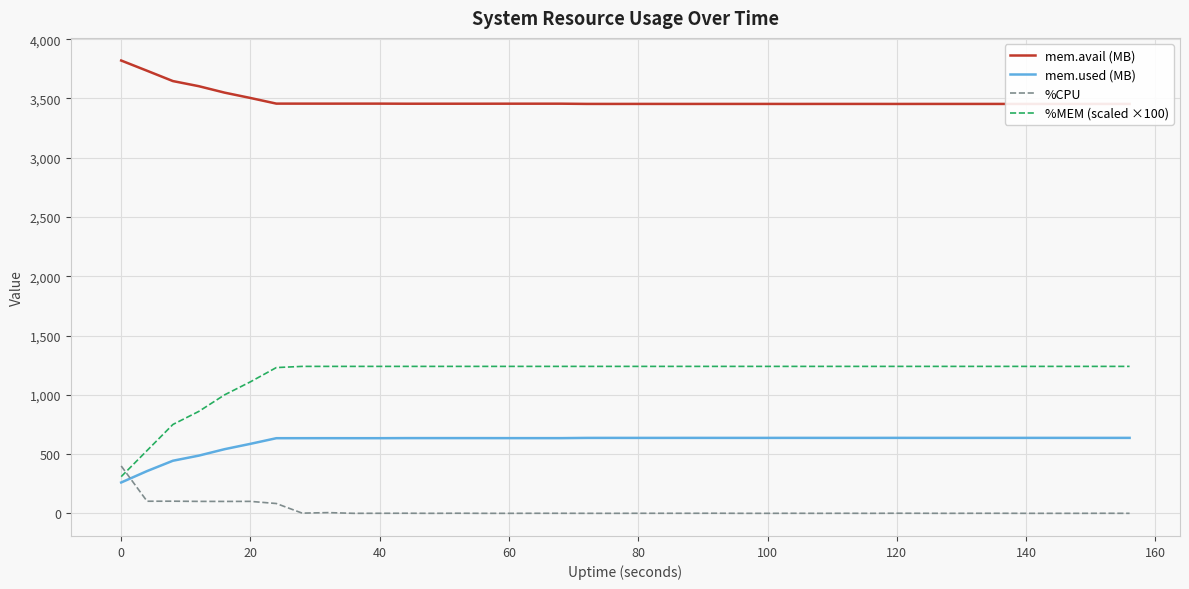

What is the average value of the %CPU series?

25.5